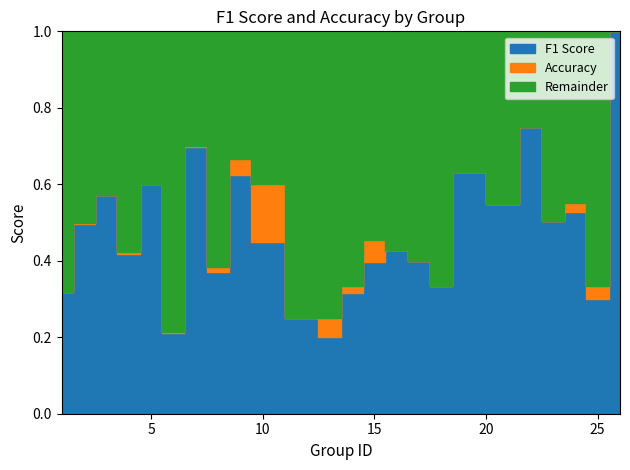

How many times do F1 Score and Accuracy cross each other?

6